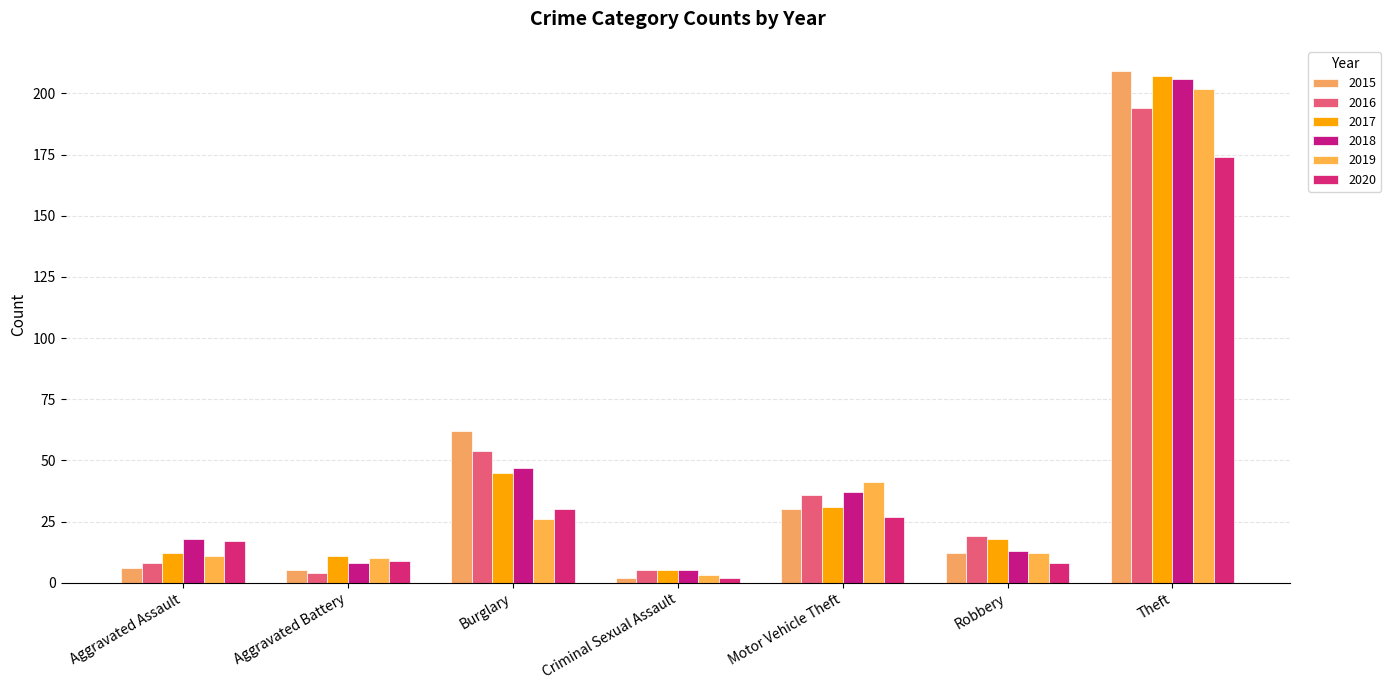

Count the number of data series in this chart.

6